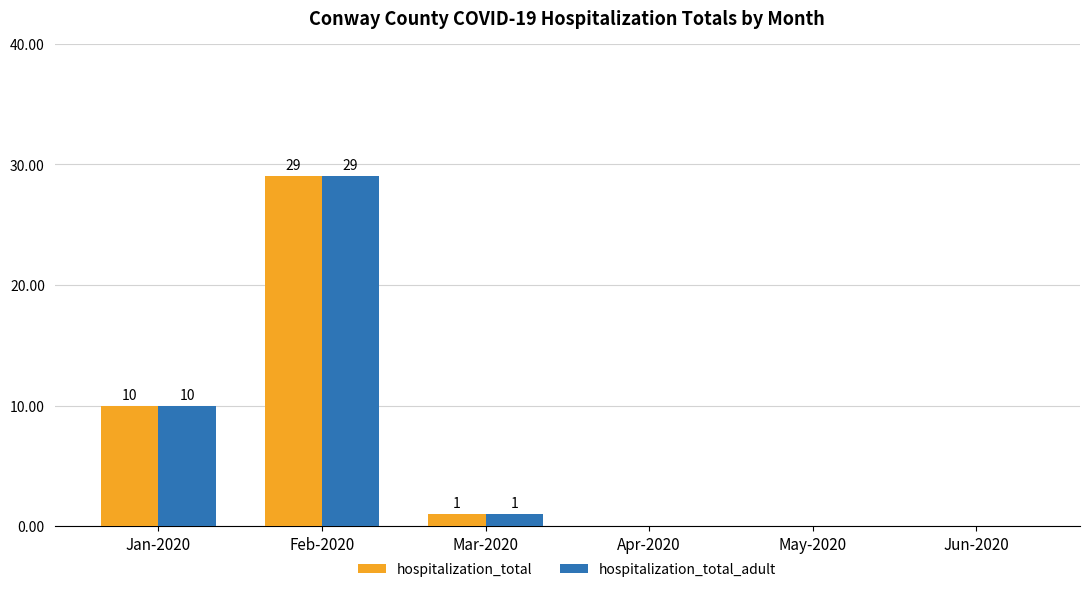

True or false: hospitalization_total_adult has a value of 1 at Mar-2020.

True